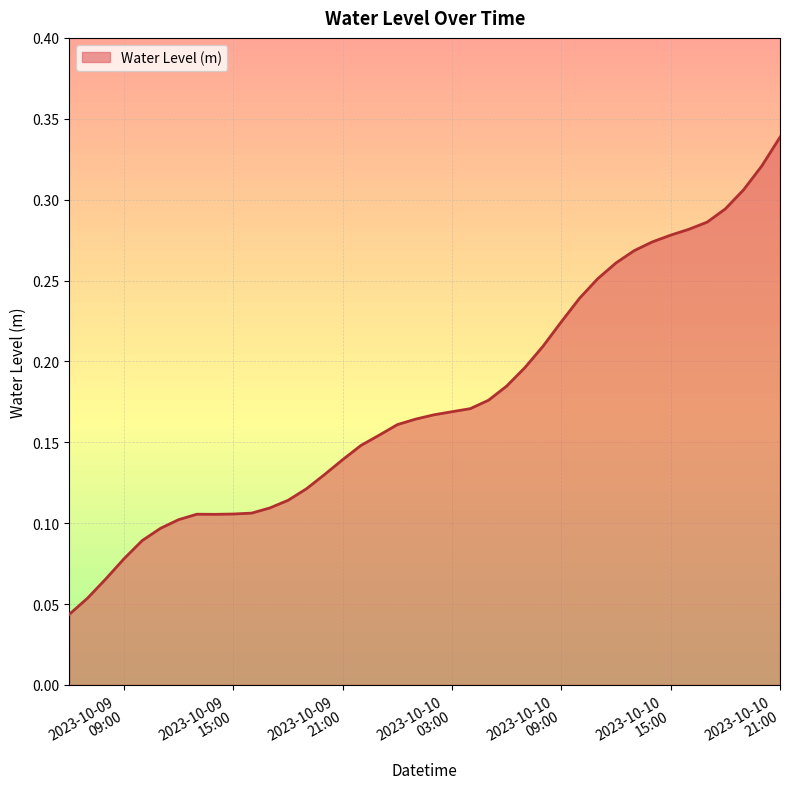

List the labels in order of value, smallest first.

2023-10-09 06:00:00, 2023-10-09 07:00:00, 2023-10-09 08:00:00, 2023-10-09 09:00:00, 2023-10-09 10:00:00, 2023-10-09 11:00:00, 2023-10-09 12:00:00, 2023-10-09 14:00:00, 2023-10-09 13:00:00, 2023-10-09 15:00:00, 2023-10-09 16:00:00, 2023-10-09 17:00:00, 2023-10-09 18:00:00, 2023-10-09 19:00:00, 2023-10-09 20:00:00, 2023-10-09 21:00:00, 2023-10-09 22:00:00, 2023-10-09 23:00:00, 2023-10-10 00:00:00, 2023-10-10 01:00:00, 2023-10-10 02:00:00, 2023-10-10 03:00:00, 2023-10-10 04:00:00, 2023-10-10 05:00:00, 2023-10-10 06:00:00, 2023-10-10 07:00:00, 2023-10-10 08:00:00, 2023-10-10 09:00:00, 2023-10-10 10:00:00, 2023-10-10 11:00:00, 2023-10-10 12:00:00, 2023-10-10 13:00:00, 2023-10-10 14:00:00, 2023-10-10 15:00:00, 2023-10-10 16:00:00, 2023-10-10 17:00:00, 2023-10-10 18:00:00, 2023-10-10 19:00:00, 2023-10-10 20:00:00, 2023-10-10 21:00:00